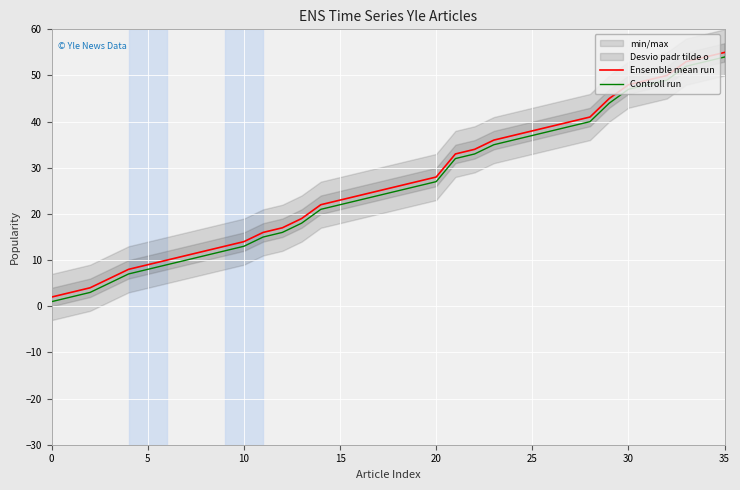

The value of Controll run at 23 is 49. True or false?

False